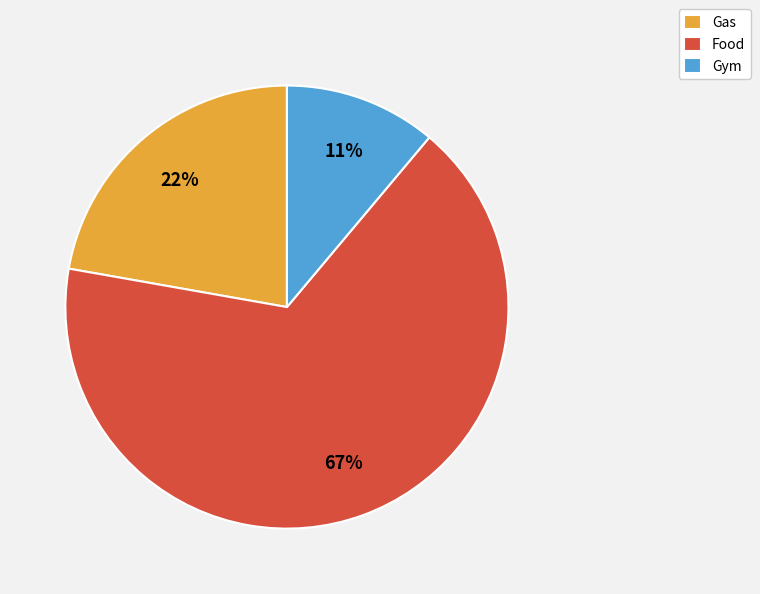

To the nearest percent, what percentage of the pie is Gym?

11%